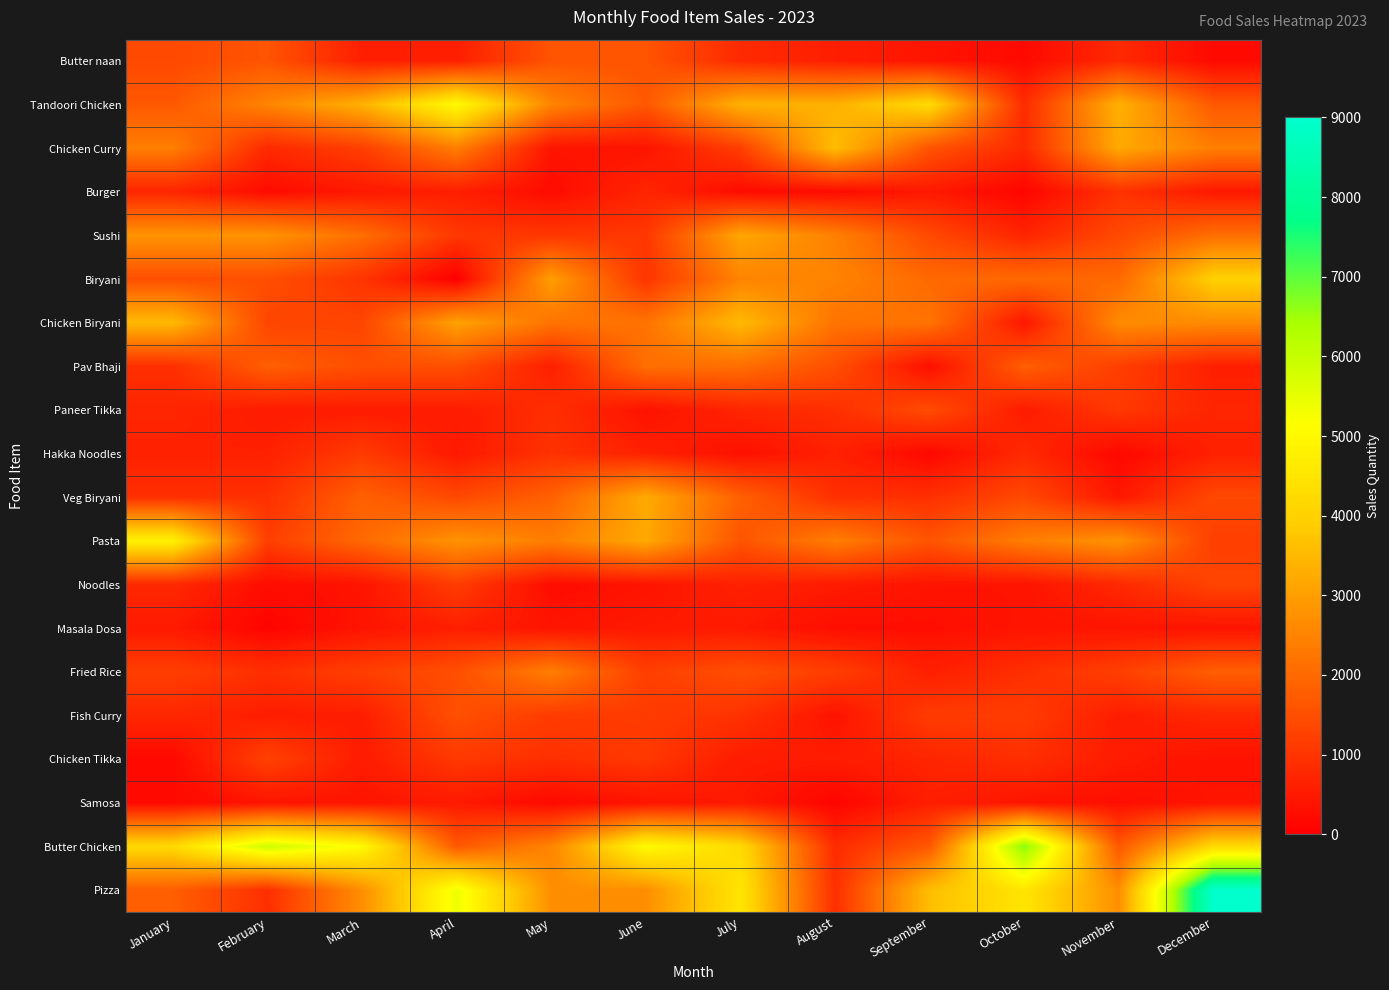

Between November and December, which series saw the biggest shift?

Pizza